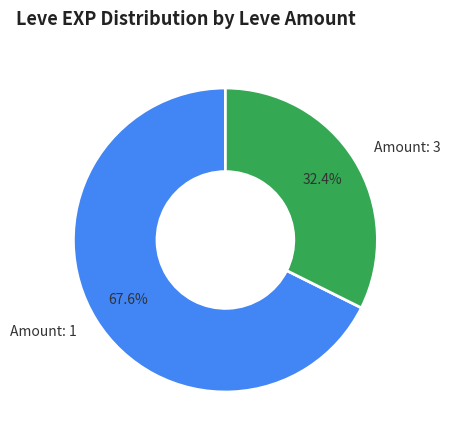

What is the largest slice in the pie chart?

Amount: 1